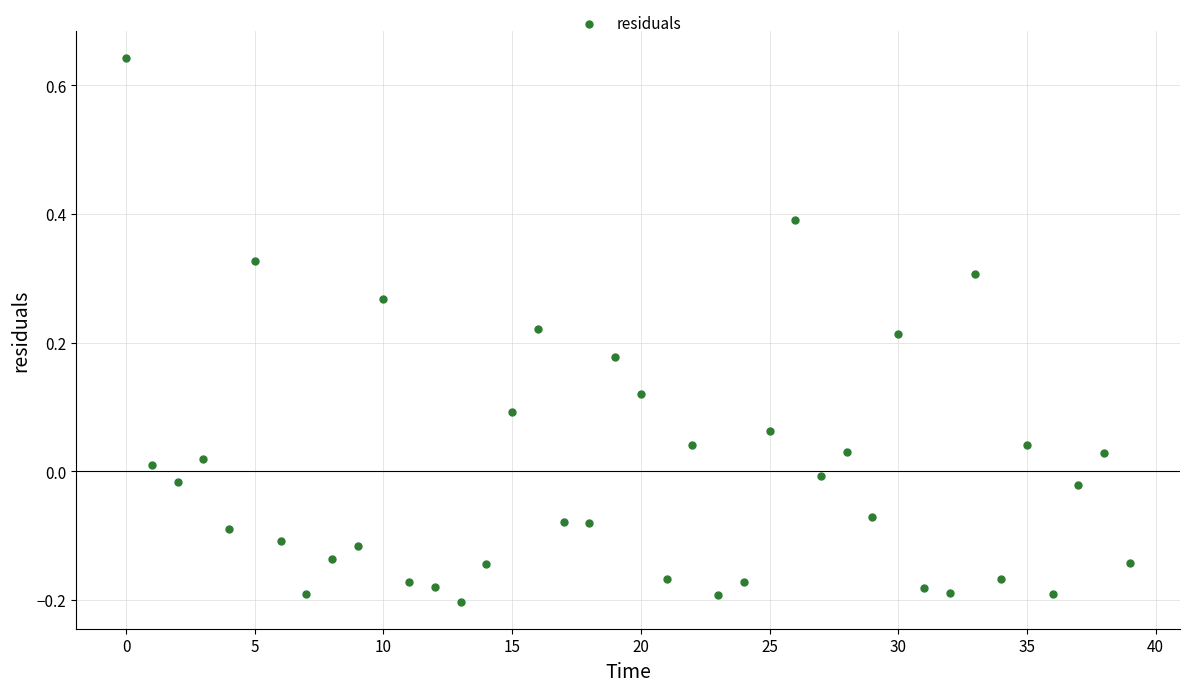

What is the range of Y values (max minus min)?

0.8